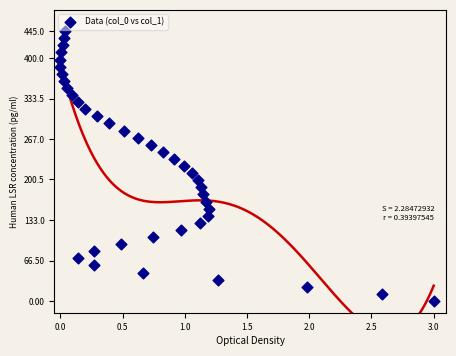

What is the range of Y values (max minus min)?

445.0